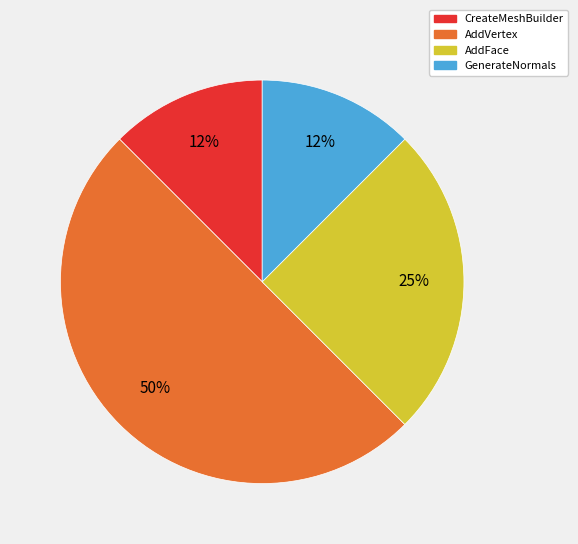

To the nearest percent, what is the average slice percentage?

25%